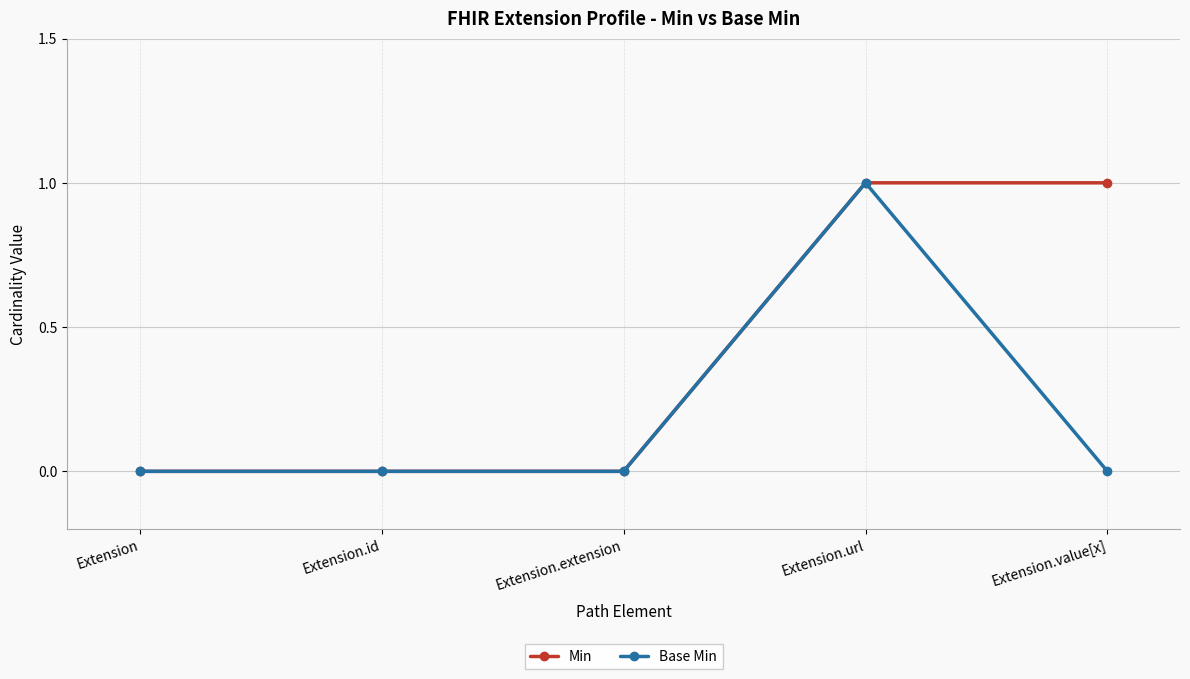

True or false: Base Min has more than 2 points higher than both neighbors.

False